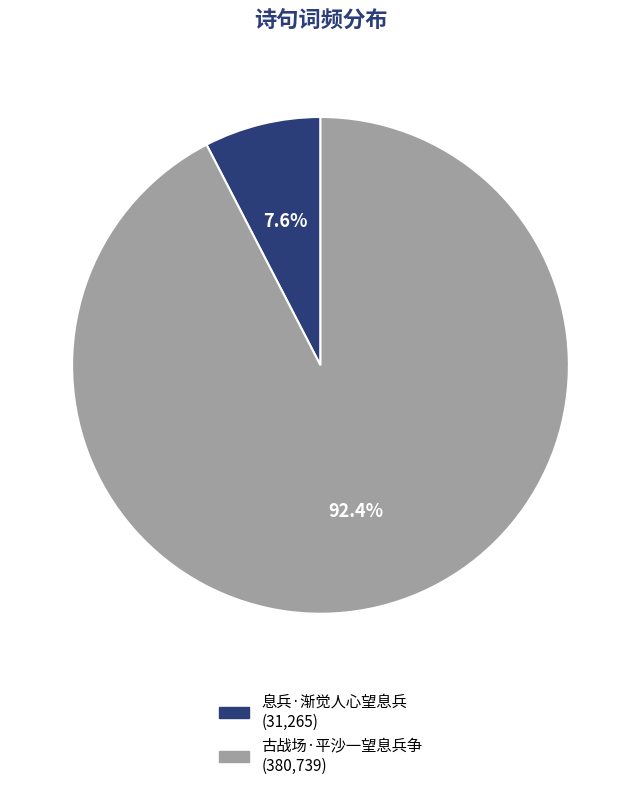

Which slice is the largest?

古战场·平沙一望息兵争